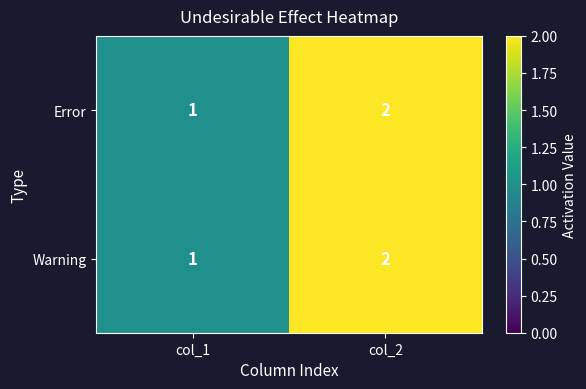

Where is Warning nearest to the value 1?

col_1